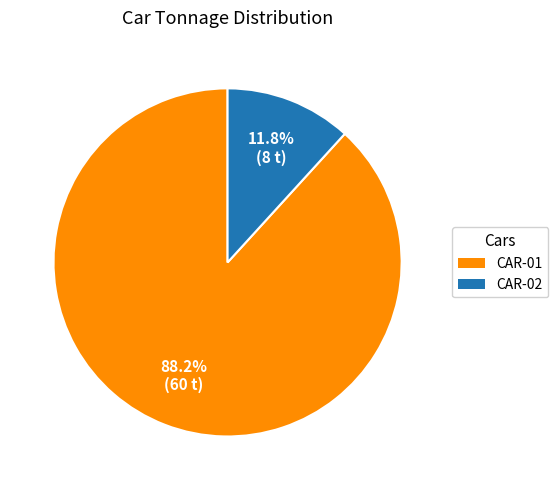

To the nearest percent, what is the difference between the largest and smallest slice percentages?

76%